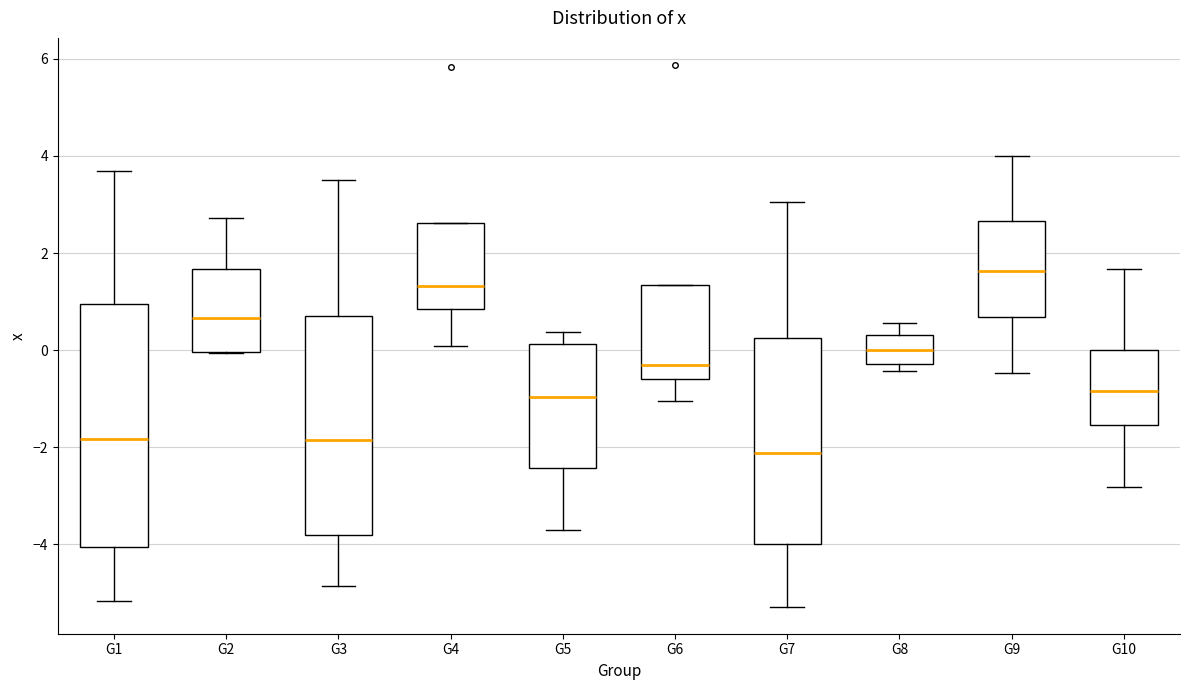

Which box has the lowest median line?

G7